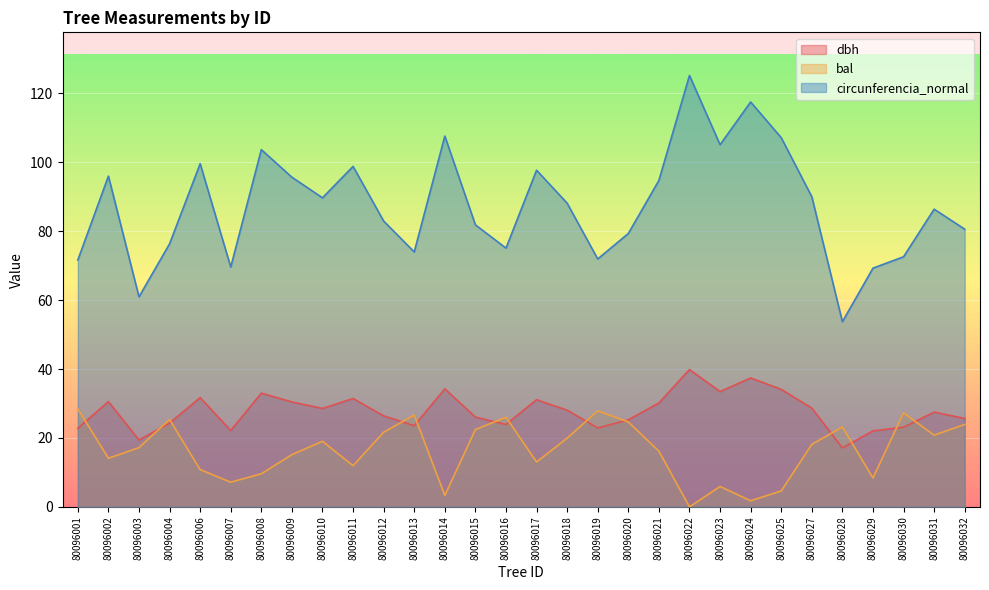

List the series in order of their peak value, lowest first.

bal, dbh, circunferencia_normal